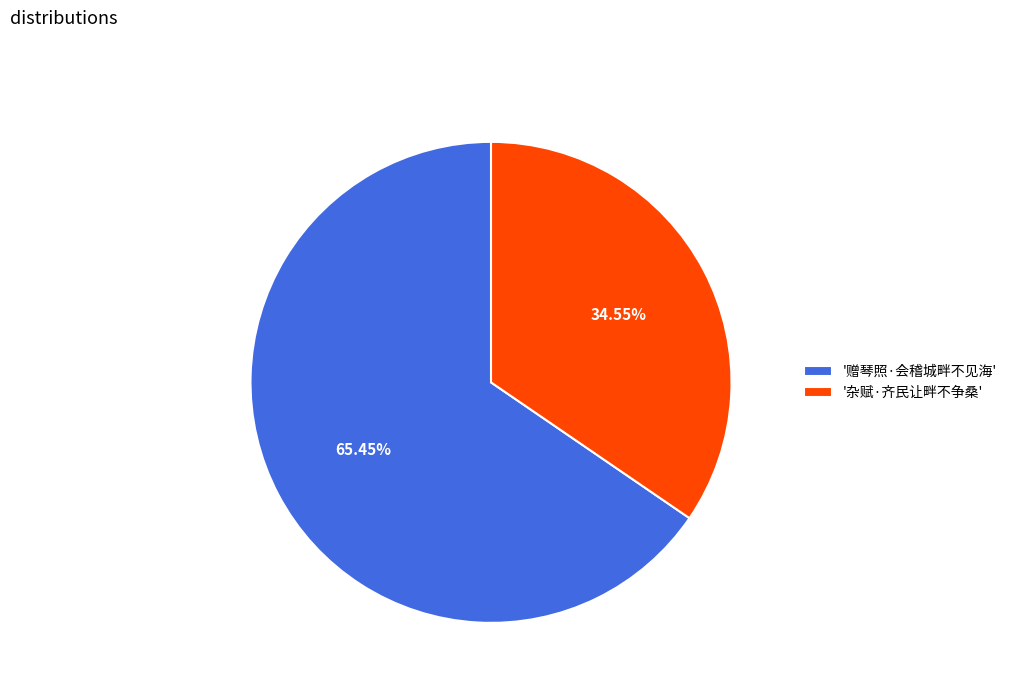

To the nearest percent, what is the average slice percentage?

50%